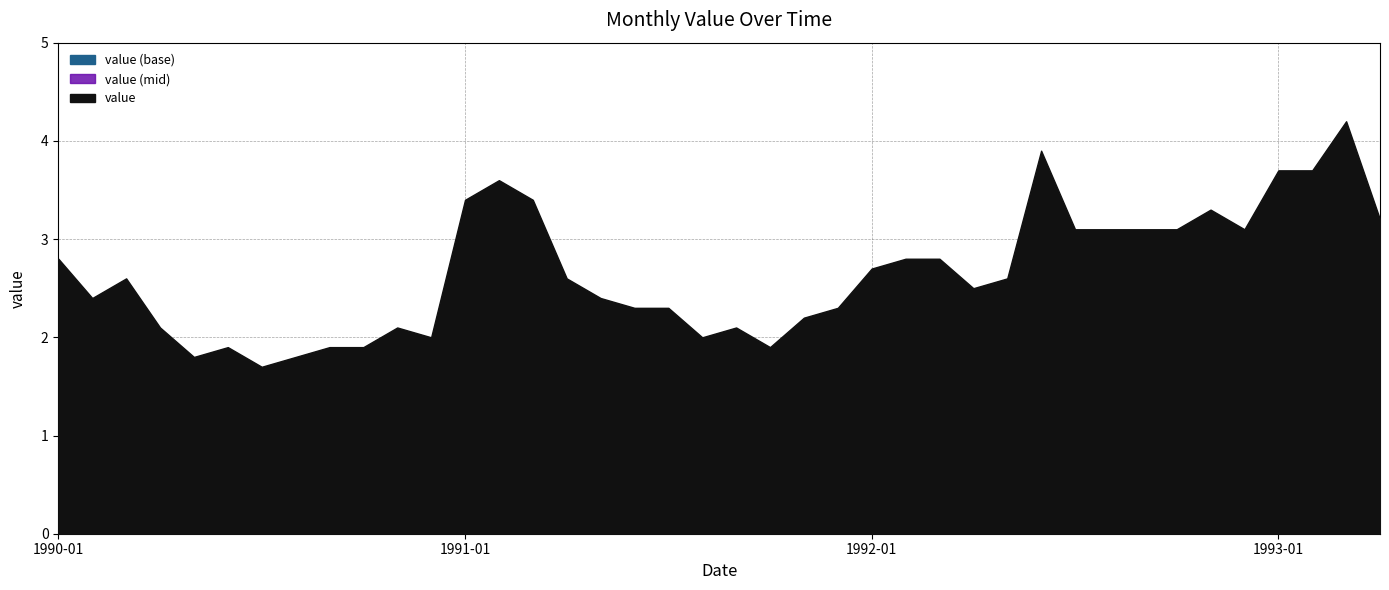

Reading right to left, extract all data points from this chart.

1993-04-01=3.2	1993-03-01=4.2	1993-02-01=3.7	1993-01-01=3.7	1992-12-01=3.1	1992-11-01=3.3	1992-10-01=3.1	1992-09-01=3.1	1992-08-01=3.1	1992-07-01=3.1	1992-06-01=3.9	1992-05-01=2.6	1992-04-01=2.5	1992-03-01=2.8	1992-02-01=2.8	1992-01-01=2.7	1991-12-01=2.3	1991-11-01=2.2	1991-10-01=1.9	1991-09-01=2.1	1991-08-01=2.0	1991-07-01=2.3	1991-06-01=2.3	1991-05-01=2.4	1991-04-01=2.6	1991-03-01=3.4	1991-02-01=3.6	1991-01-01=3.4	1990-12-01=2.0	1990-11-01=2.1	1990-10-01=1.9	1990-09-01=1.9	1990-08-01=1.8	1990-07-01=1.7	1990-06-01=1.9	1990-05-01=1.8	1990-04-01=2.1	1990-03-01=2.6	1990-02-01=2.4	1990-01-01=2.8